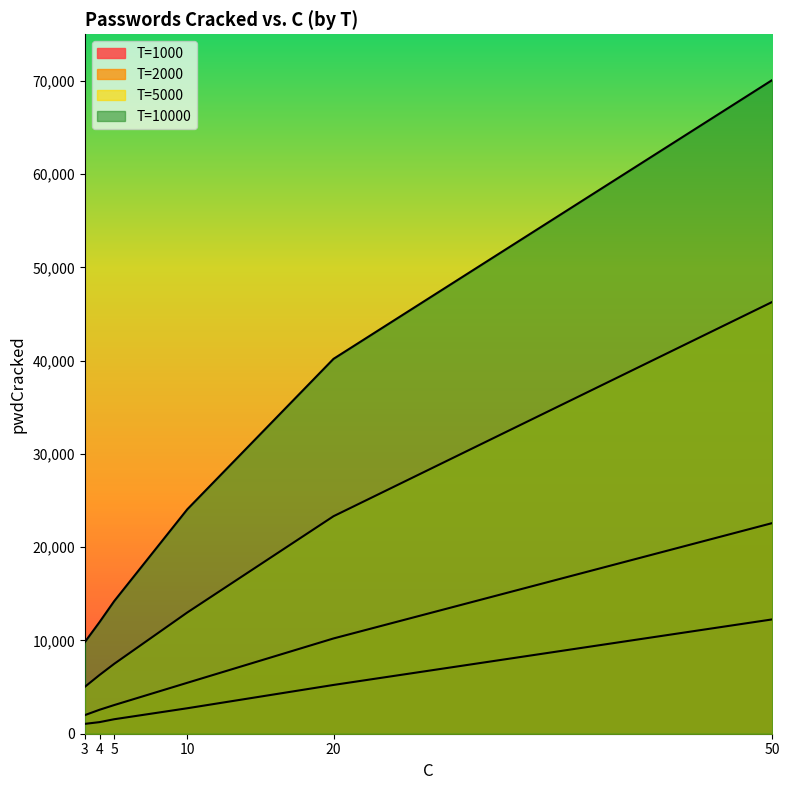

Which series has the largest range (max minus min)?

T=10000